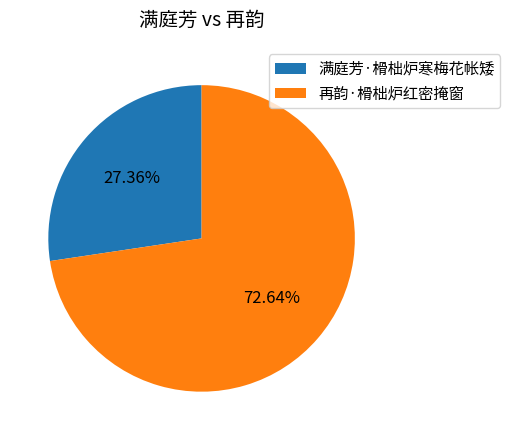

To the nearest percent, what portion does 再韵·榾柮炉红密掩窗 represent?

73%